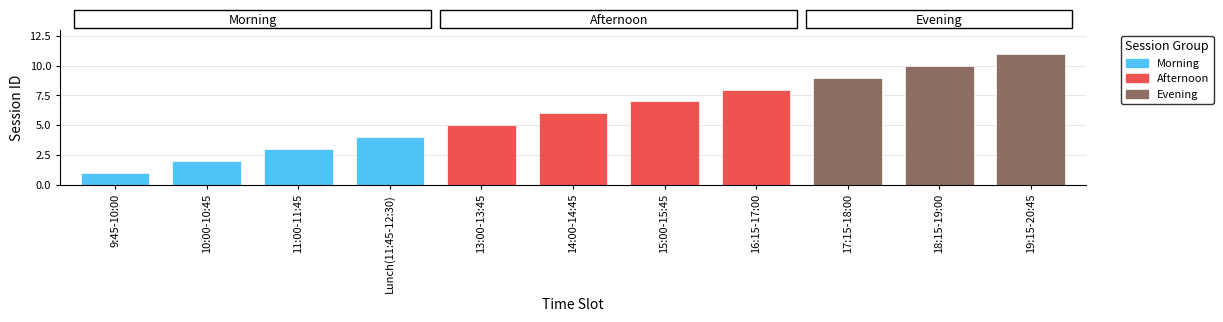

The chart shows a value of 10 at 18:15-19:00. True or false?

True